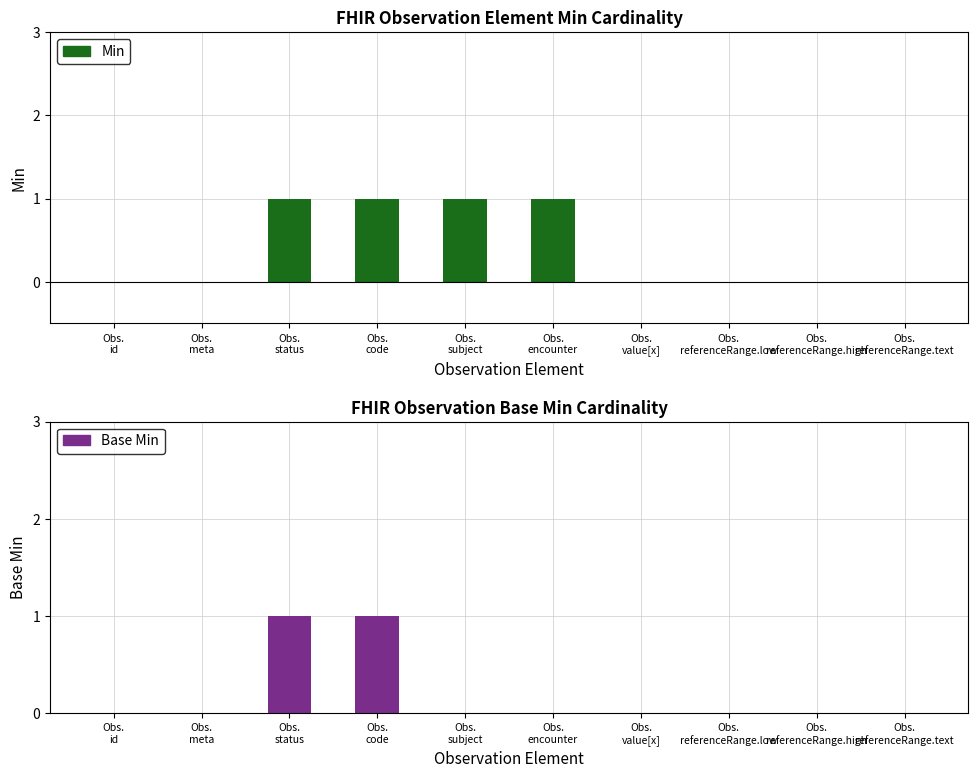

Count the Base Min values in the range 0 to 1.

10